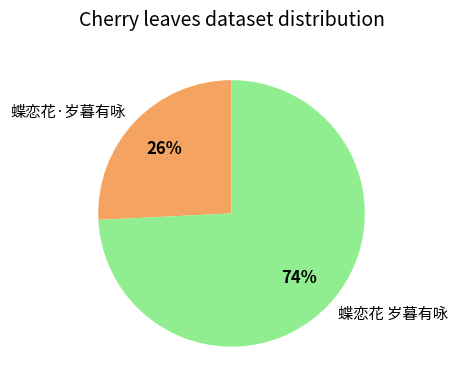

Which has a higher value, 蝶恋花 岁暮有咏 or 蝶恋花·岁暮有咏?

蝶恋花 岁暮有咏